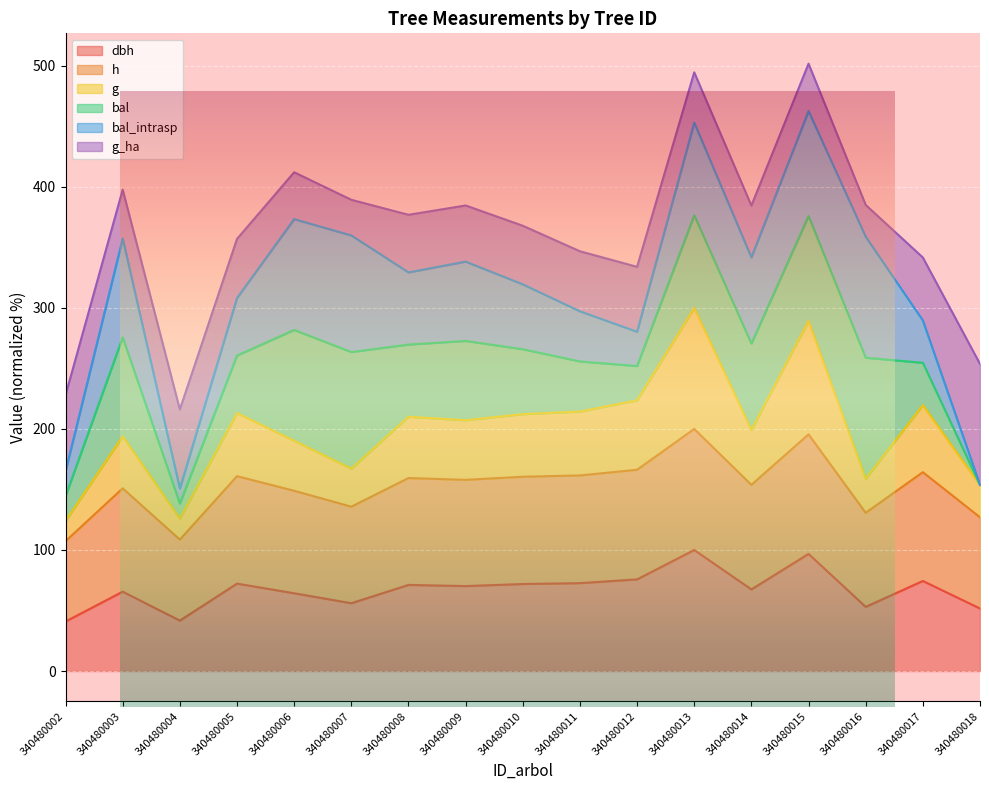

What is the value of the h point at the 15th from the left?

130.7